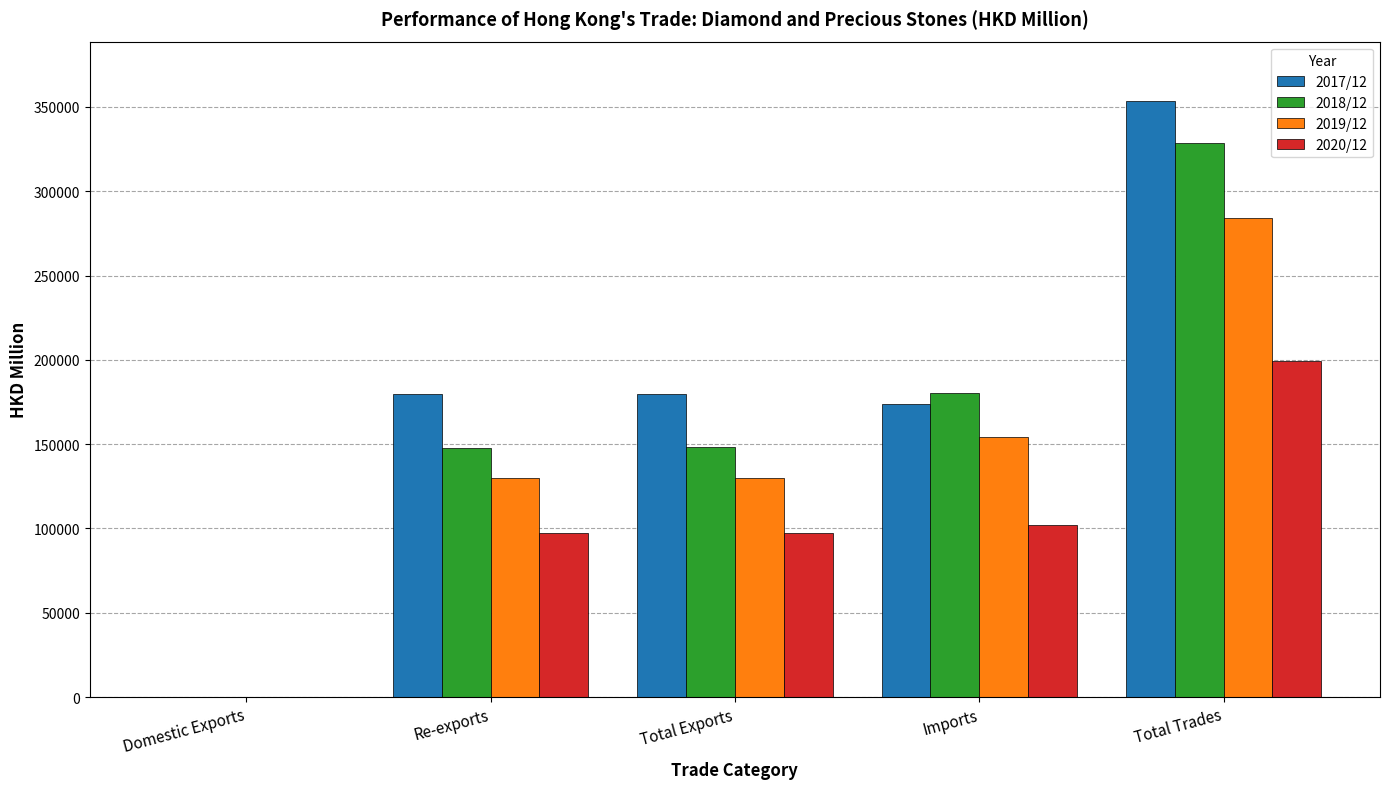

What is the sum of all 2019/12 values?

698580.3